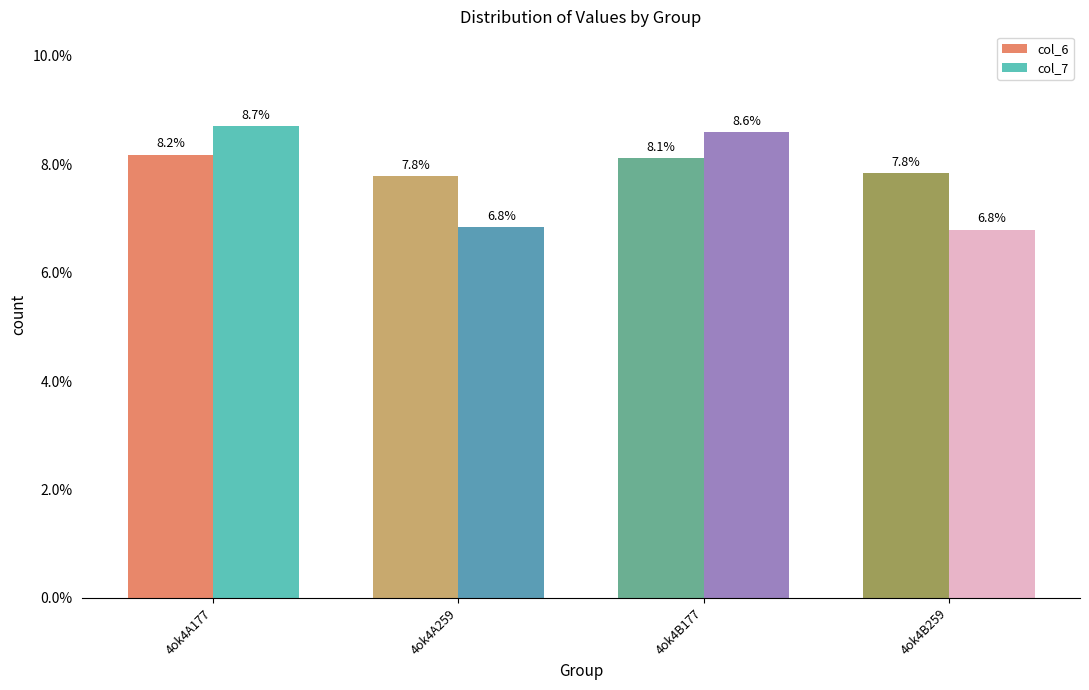

What is the highest value of the col_6 series?

8.2